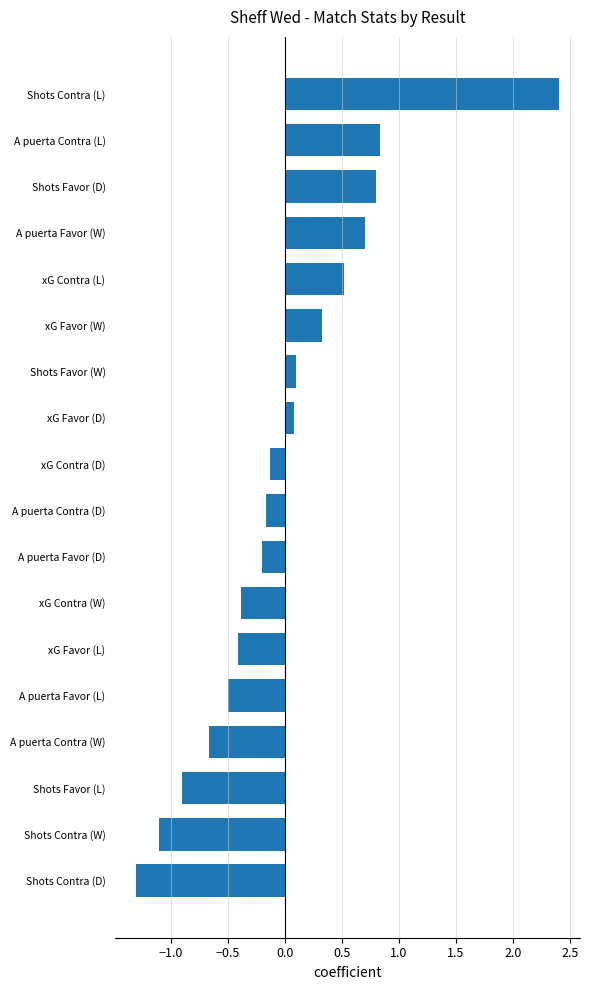

How many values exceed 0?

8